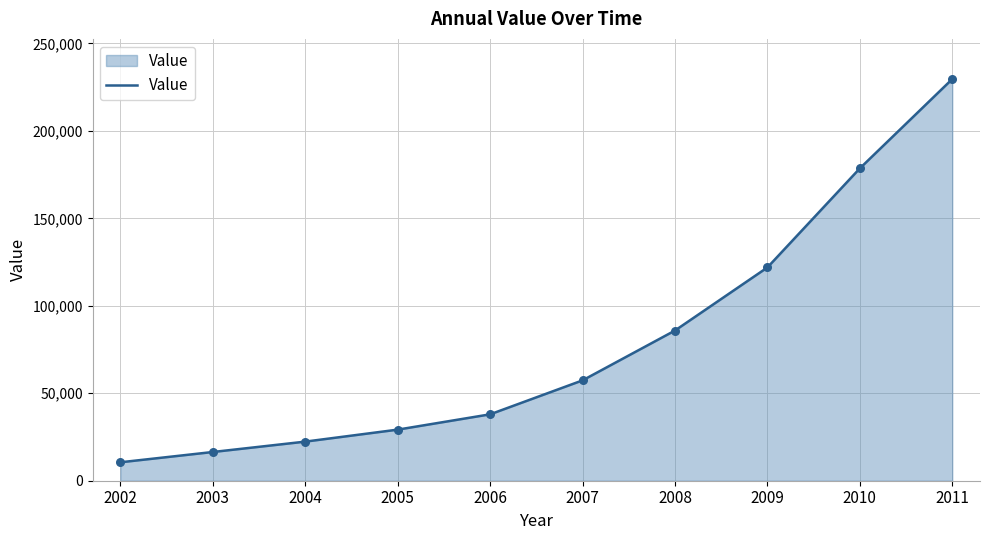

What is the change in value from 2008 to 2010?

+92717.8